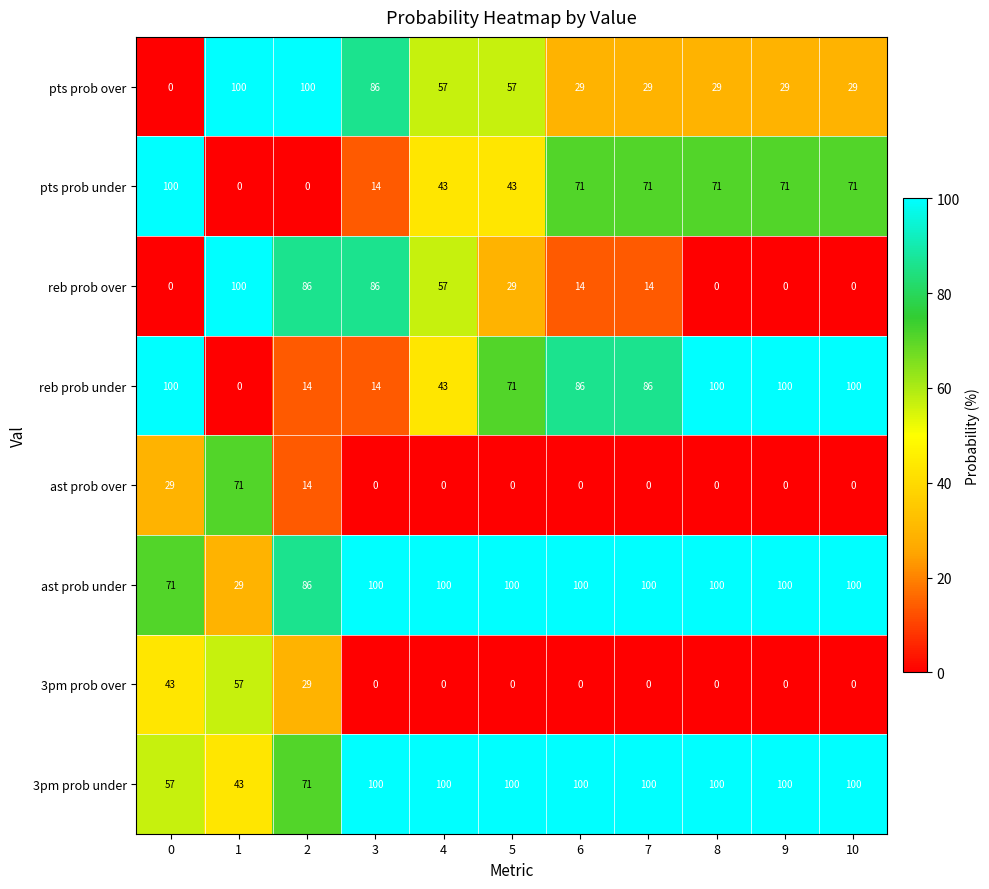

Count the number of categories in the chart.

11